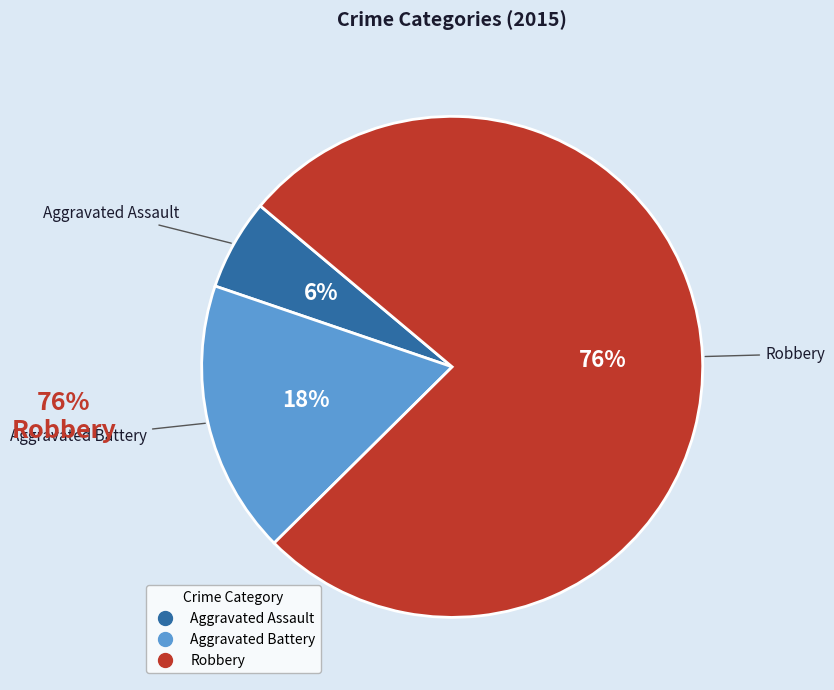

What is the ratio of the value at Aggravated Assault to the value at Aggravated Battery?

0.3